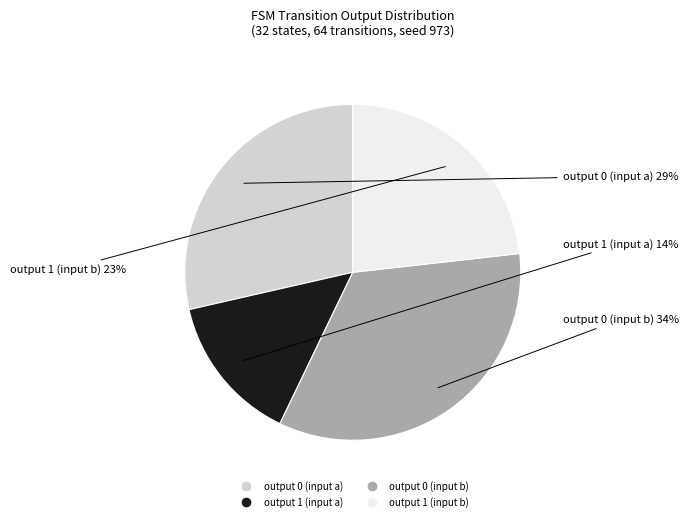

Is it true that output 0 (input b) is 26% of the pie?

False